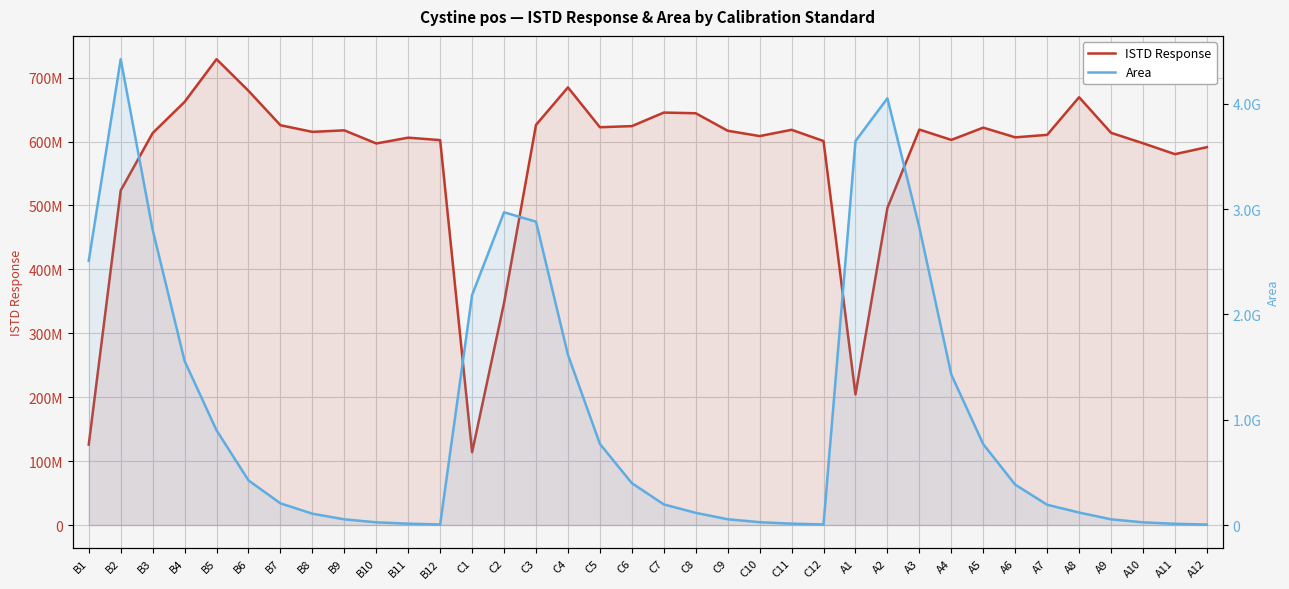

What is the value of the ISTD Response point at the 15th from the left?

626102752